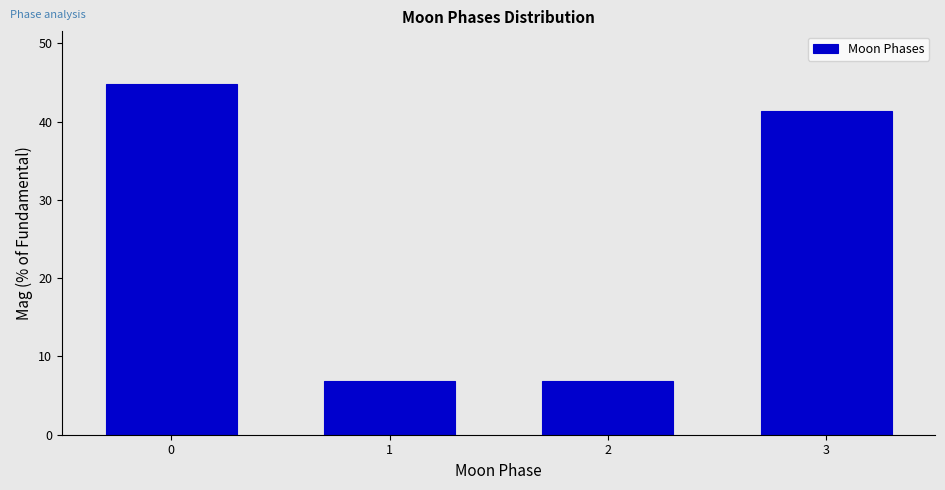

Reading left to right, list all the values displayed in this chart.

44.8	6.9	6.9	41.4